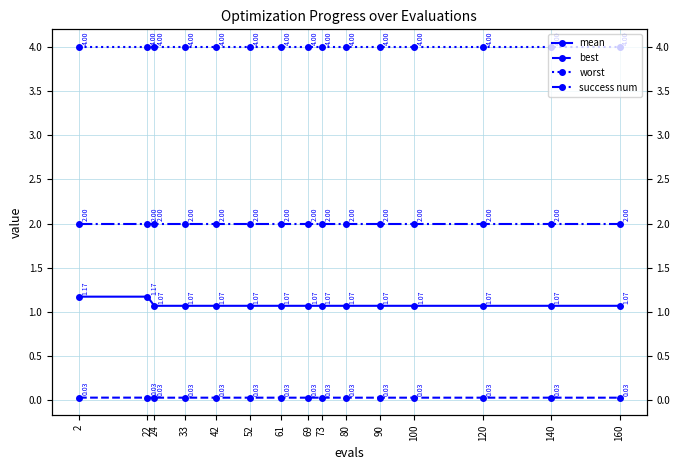

Reading right to left, transcribe all the data shown in this chart.

mean: 1.1	1.1	1.1	1.1	1.1	1.1	1.1	1.1	1.1	1.1	1.1	1.1	1.1	1.2	1.2
best: 0.0	0.0	0.0	0.0	0.0	0.0	0.0	0.0	0.0	0.0	0.0	0.0	0.0	0.0	0.0
worst: 4.0	4.0	4.0	4.0	4.0	4.0	4.0	4.0	4.0	4.0	4.0	4.0	4.0	4.0	4.0
success num: 2.0	2.0	2.0	2.0	2.0	2.0	2.0	2.0	2.0	2.0	2.0	2.0	2.0	2.0	2.0